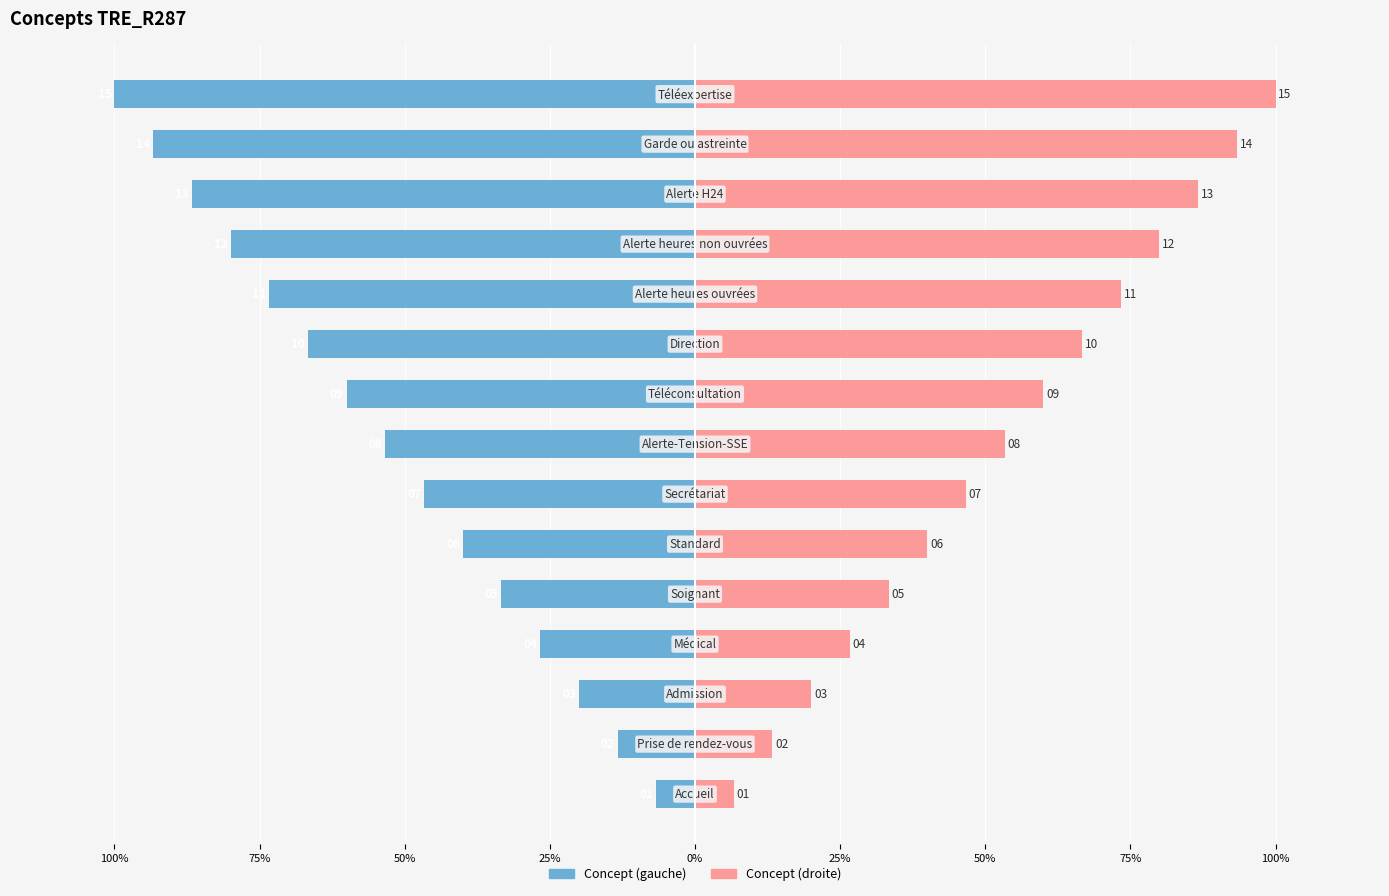

How many groups of bars are there?

15